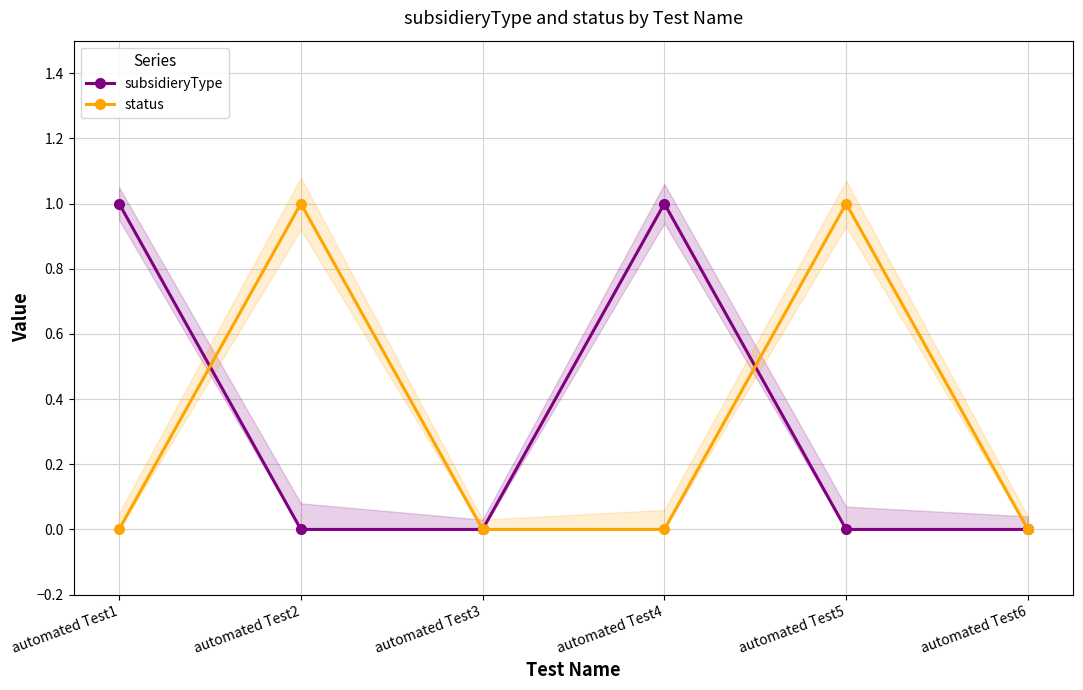

What are all the series names shown in the legend?

subsidieryType, status